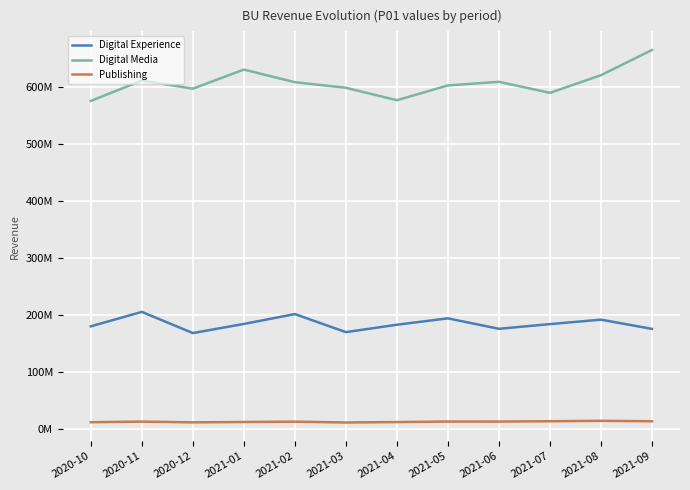

What are all the series names shown in the legend?

Digital Experience, Digital Media, Publishing